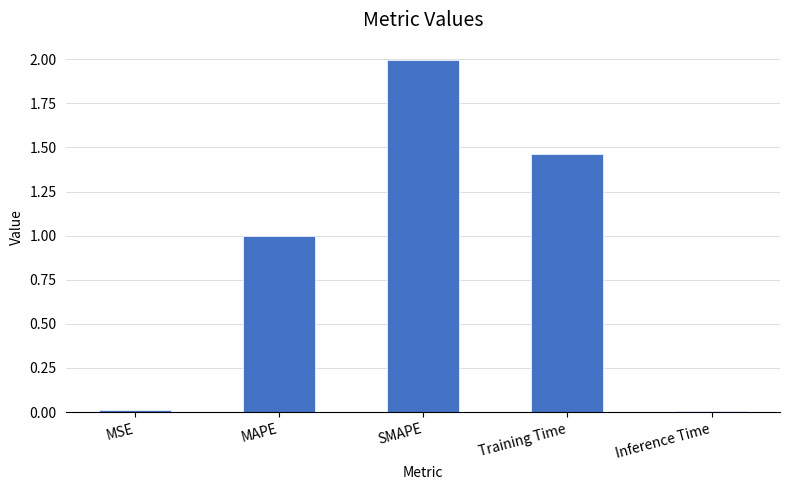

Which has a higher value, MAPE or SMAPE?

SMAPE